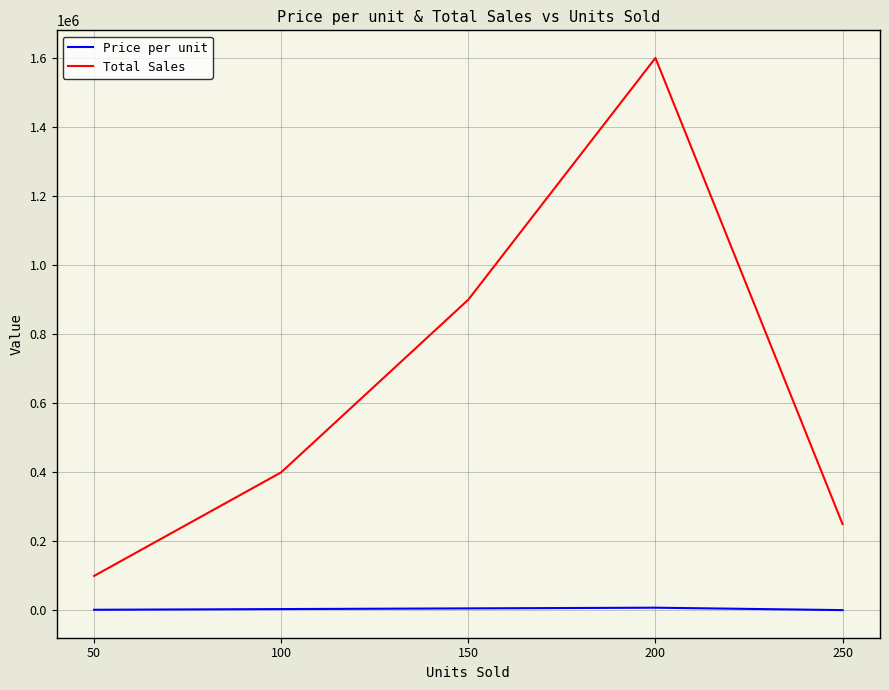

Is the value of Price per unit at 100 greater than the value of Total Sales at 150?

No